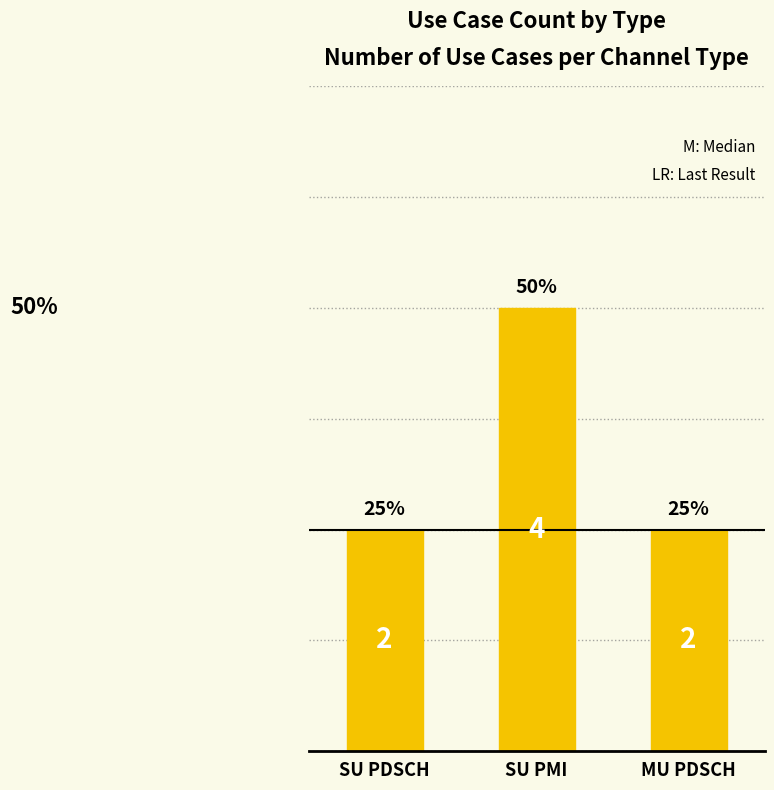

What is the sum of all values?

8